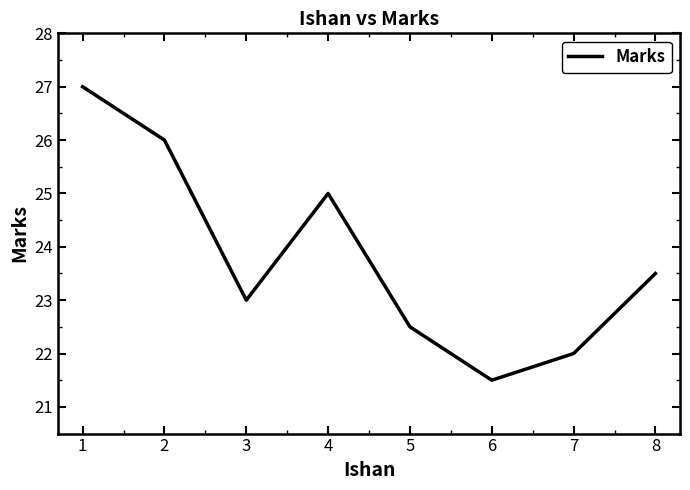

How many categories are shown in the chart?

8